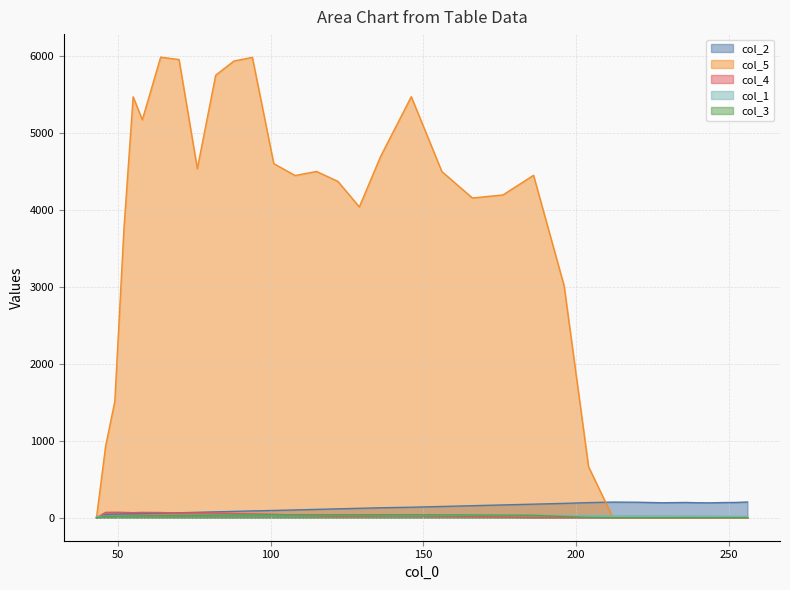

Which series has the largest total across all categories?

col_5